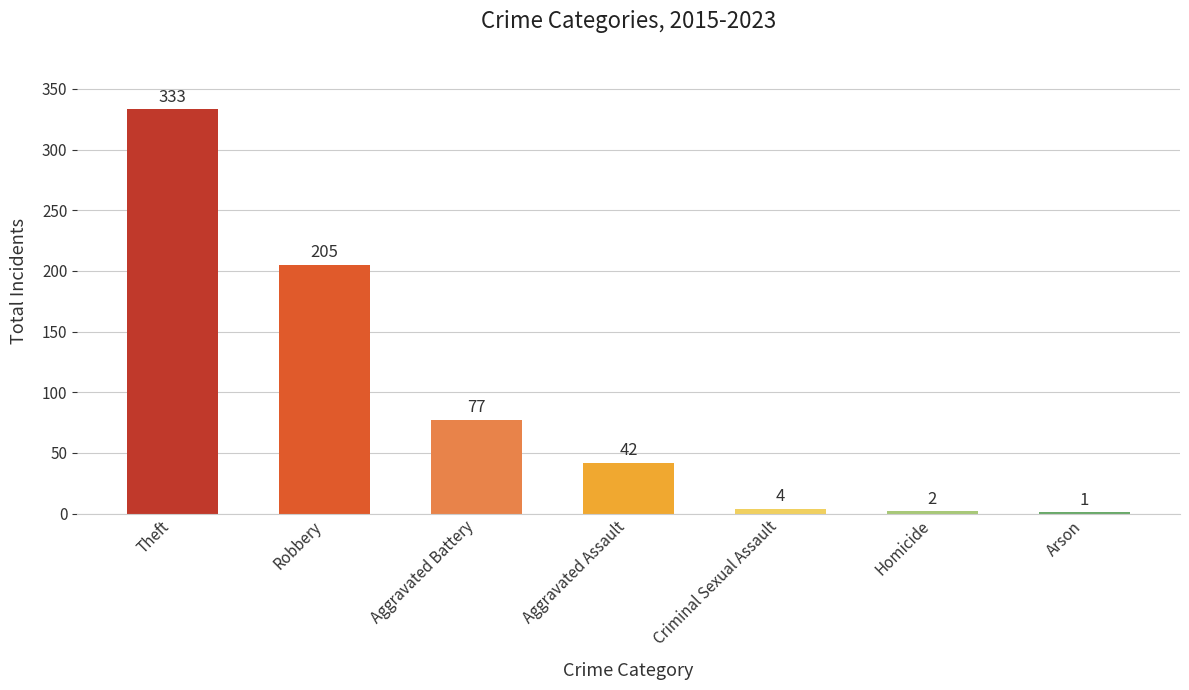

At which label is the value closest to 167?

Robbery